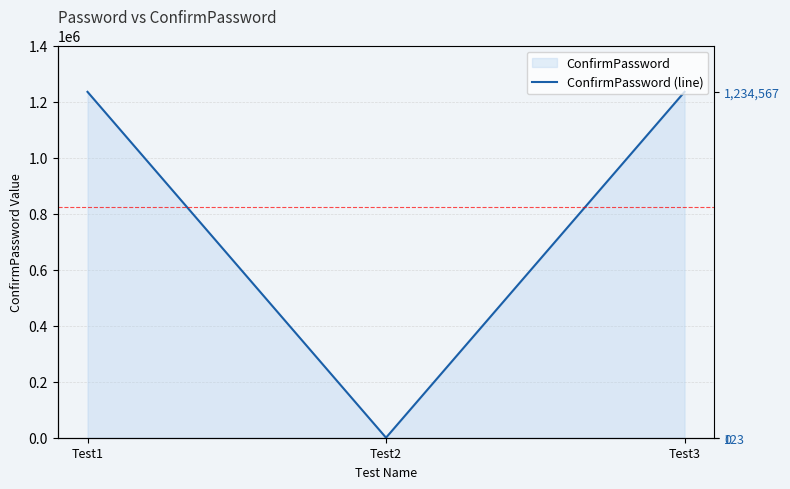

The chart shows a value of 164 at Test2. True or false?

False